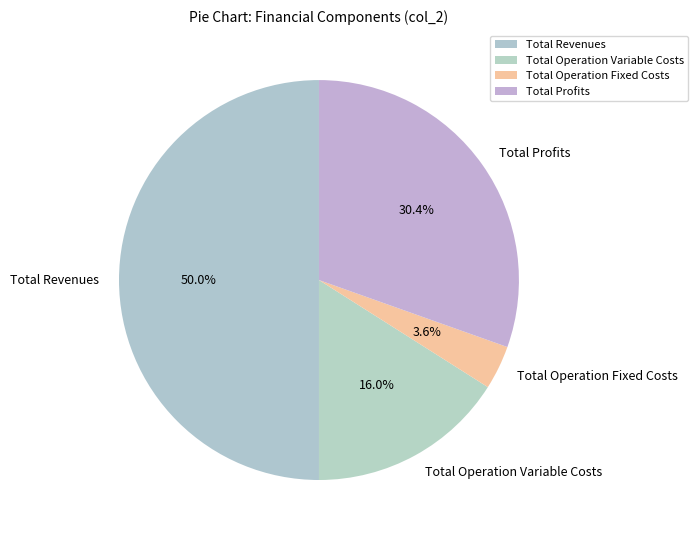

Which has a higher value, Total Revenues or Total Operation Fixed Costs?

Total Revenues